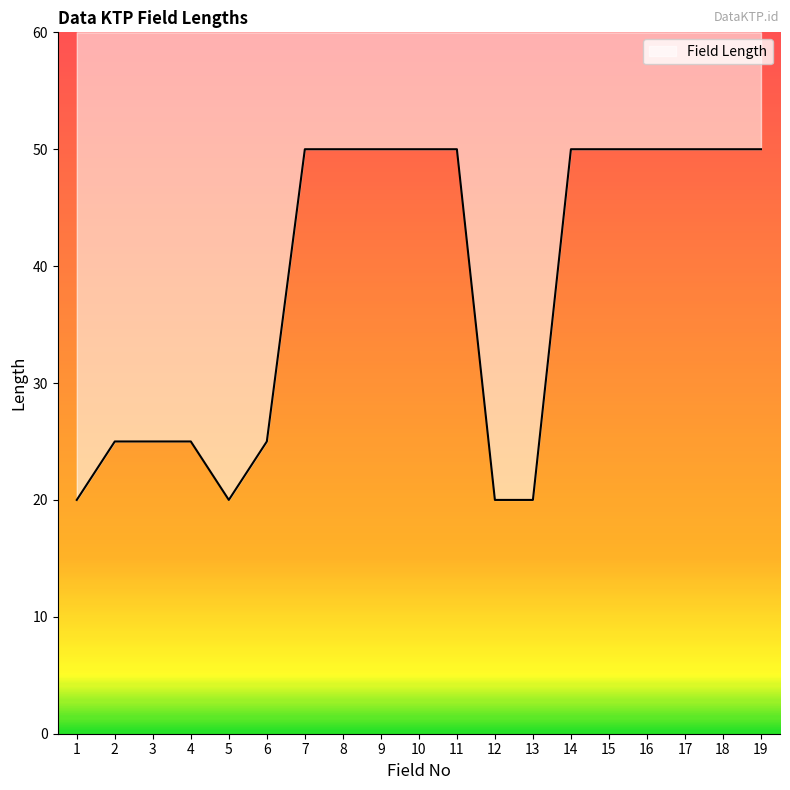

Reading left to right, transcribe all the data shown in this chart.

20	25	25	25	20	25	50	50	50	50	50	20	20	50	50	50	50	50	50